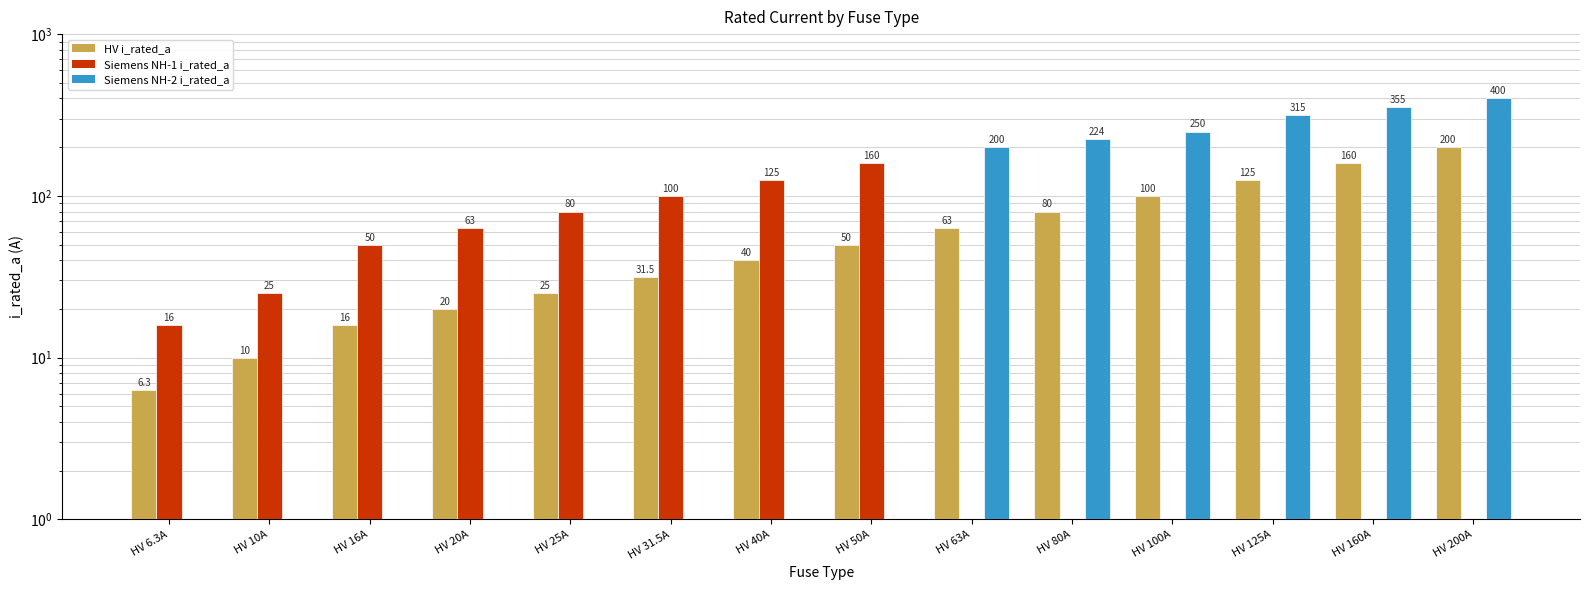

Which category has the lowest value in the Siemens NH-1 i_rated_a series?

HV 6.3A